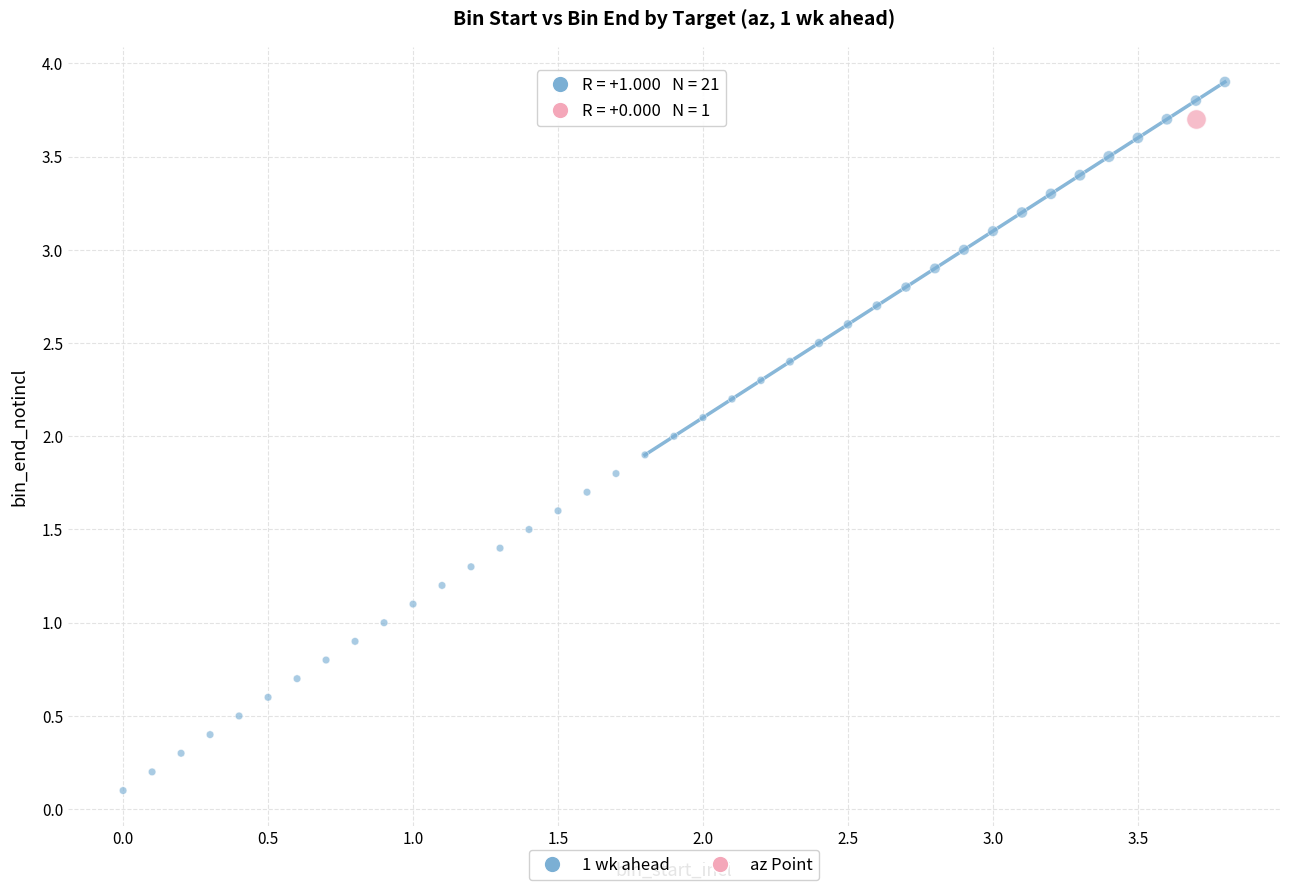

What are all the series names shown in the legend?

1 wk ahead, az Point